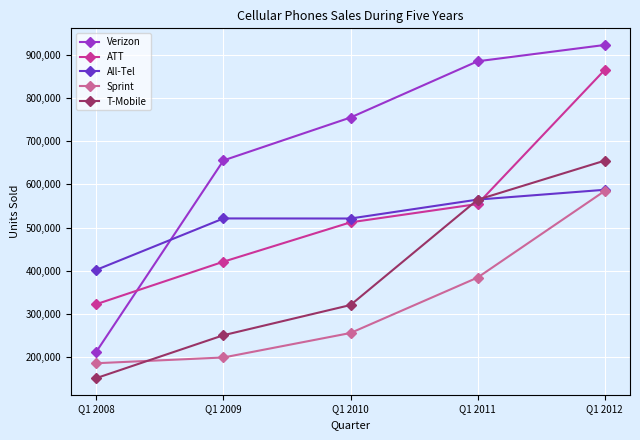

Rank the categories by Verizon value from lowest to highest.

Q1 2008, Q1 2009, Q1 2010, Q1 2011, Q1 2012